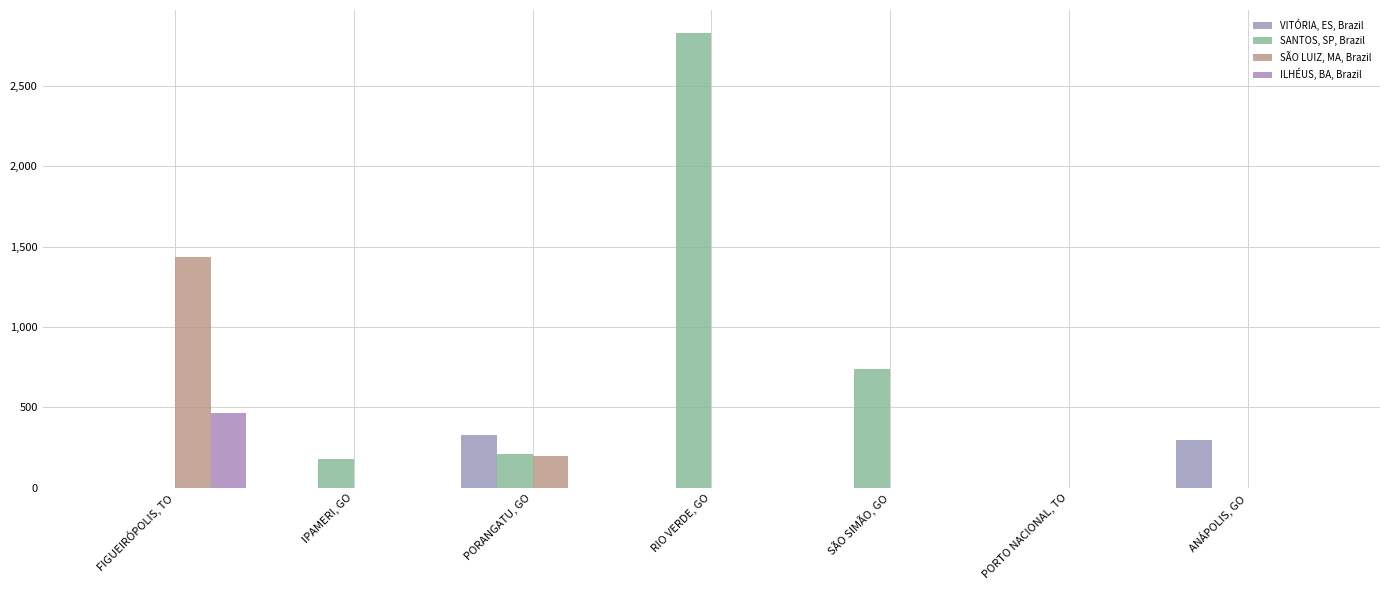

The SÃO LUIZ, MA, Brazil series shows 796712.9 at RIO VERDE, GO. True or false?

False